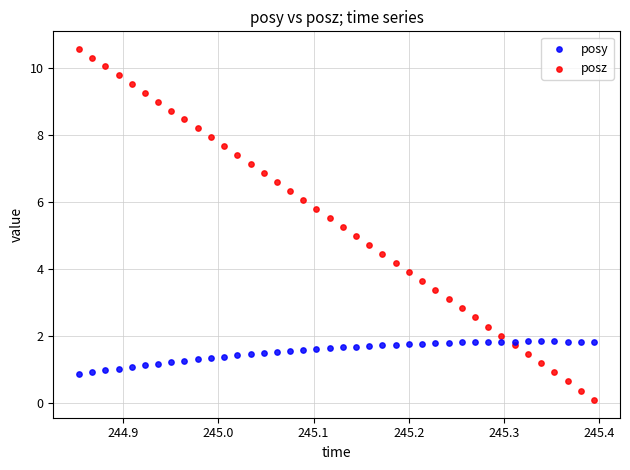

Which series has the largest Y range (max minus min)?

posz